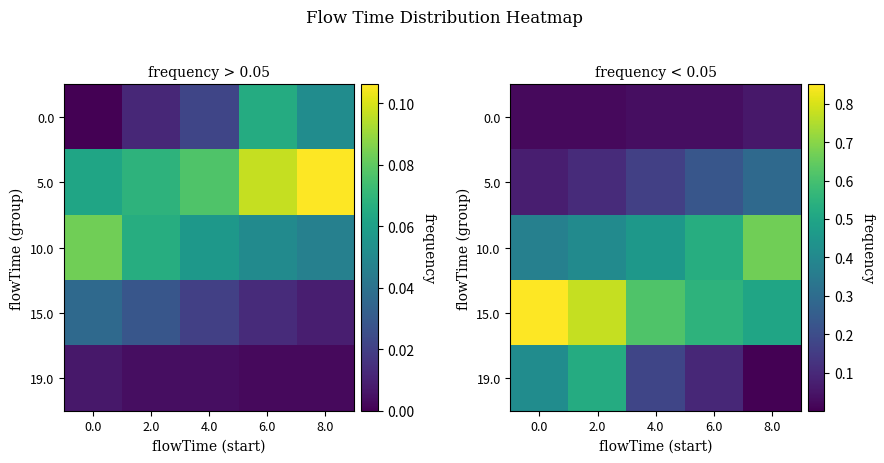

True or false: 15.0 has a value of 0.6 at 4.0.

True